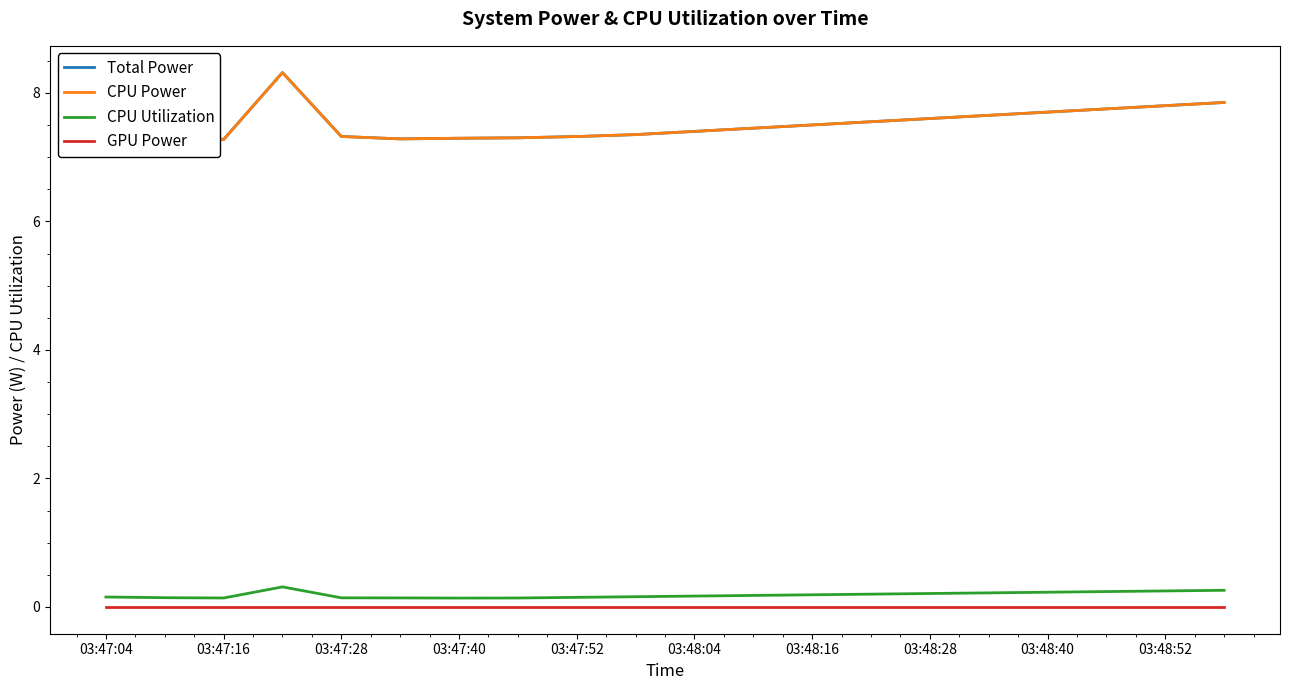

True or false: CPU Utilization and CPU Power cross at least once.

False